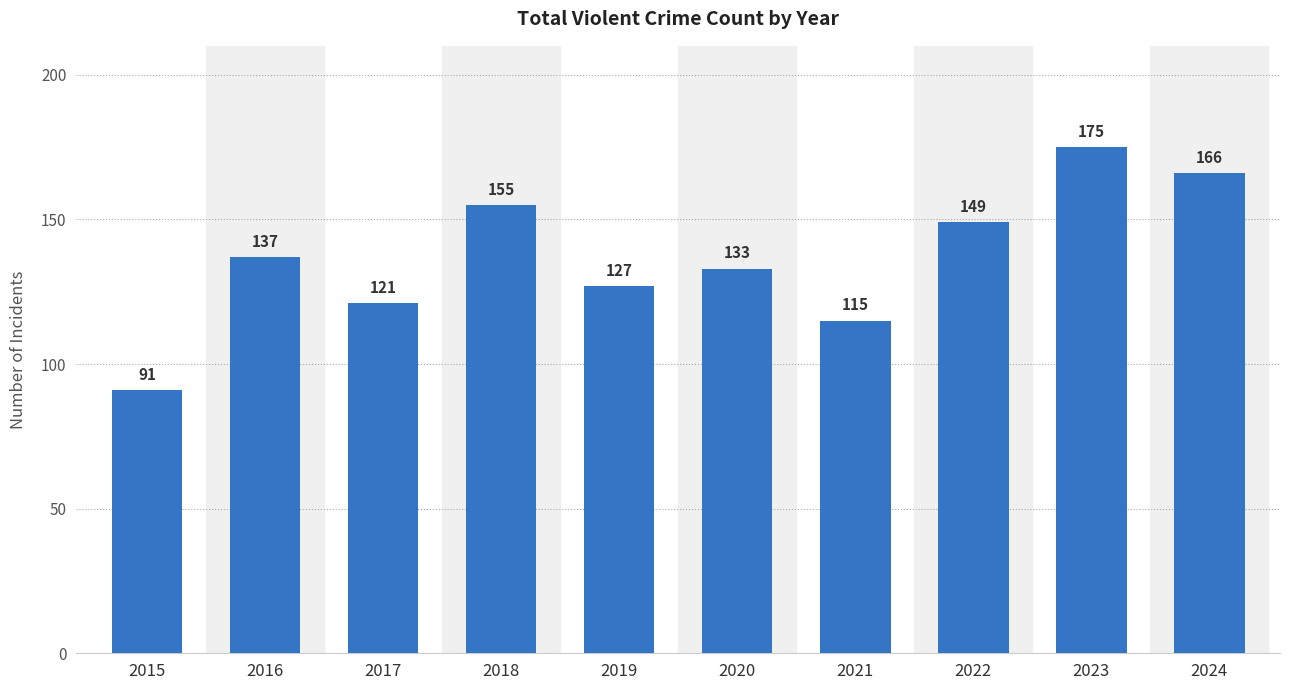

How many data points are less than 137?

5